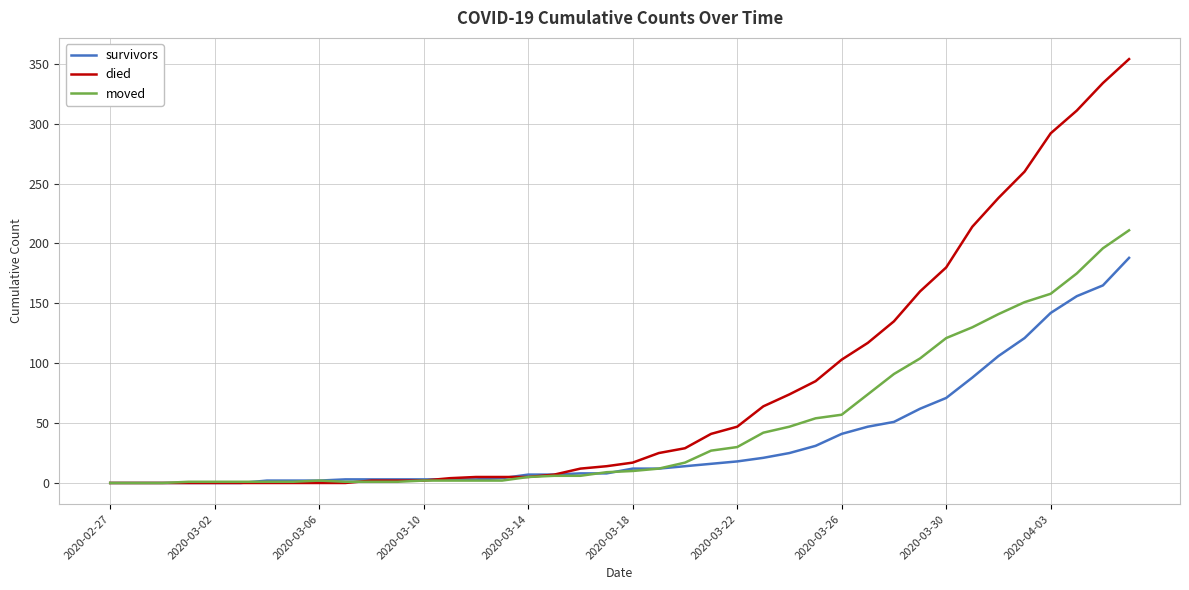

Which series has the largest total across all categories?

died